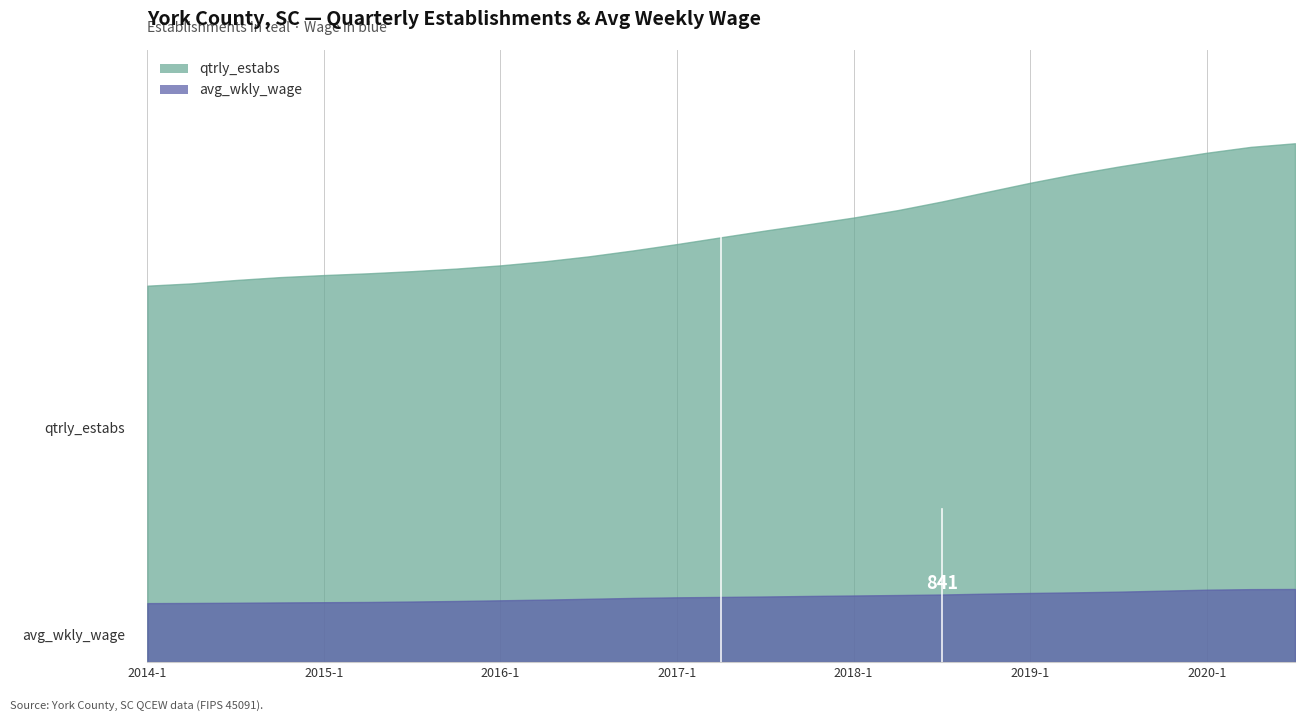

Reading left to right, what are all the values shown in this chart?

qtrly_estabs: 4823	4941	5035	5138	5048	5010	5122	5226	5086	5222	5338	5343	5473	5543	5669	5799	5739	5875	6004	6140	6345	6382	6538	6535	6652	6779	6924
avg_wkly_wage: 779	761	757	807	799	756	763	846	806	784	828	849	897	823	824	872	937	838	841	905	977	874	879	939	997	959	947